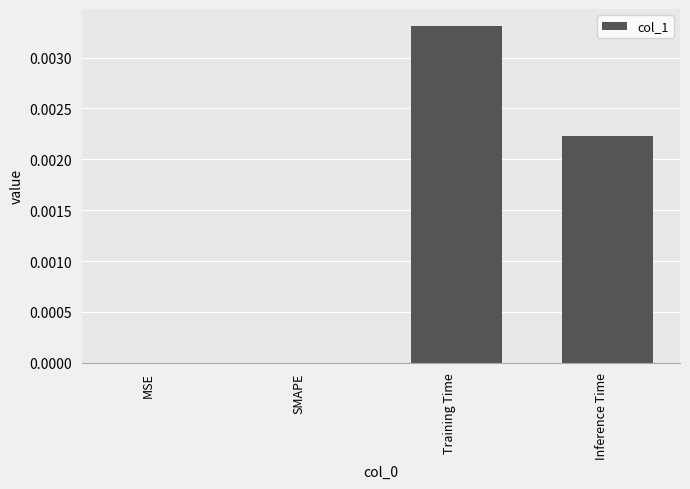

Is it true that the value at Training Time is 0.0?

True